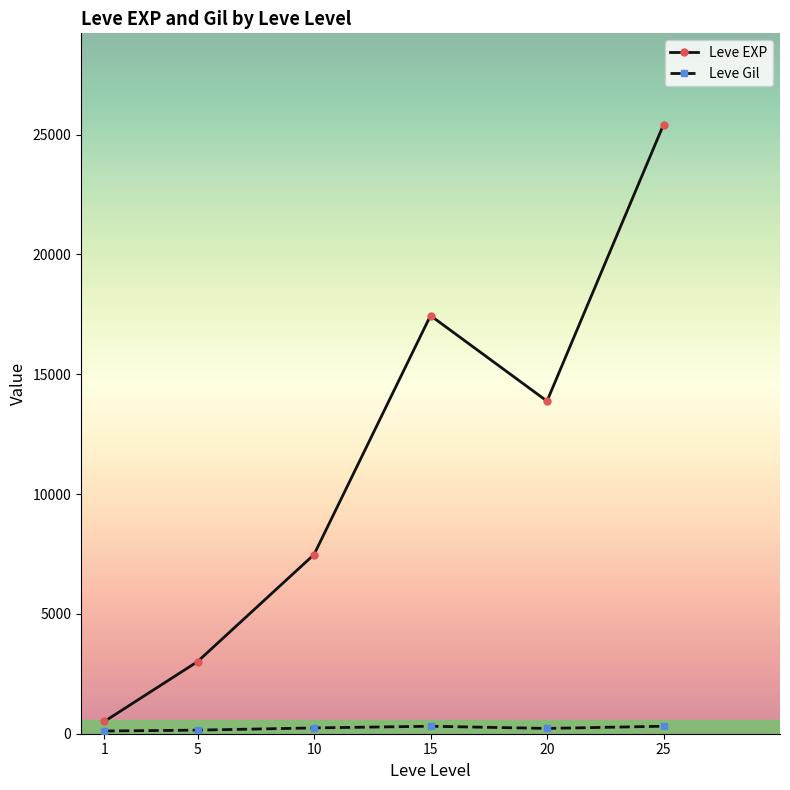

List the series in order of their overall mean, highest first.

Leve EXP, Leve Gil